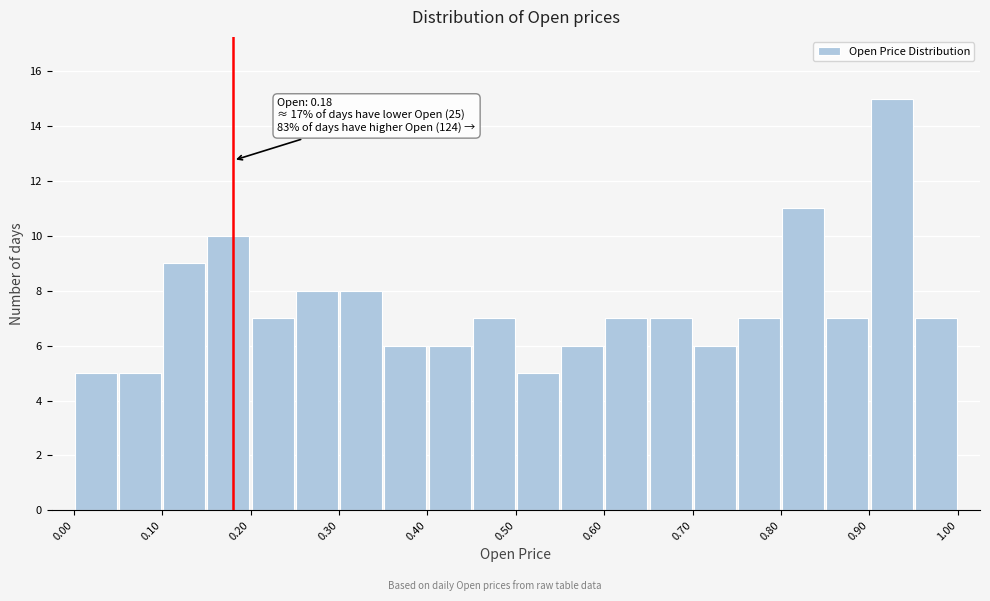

Which range on the x-axis has the tallest bar?

0.90 to 0.95